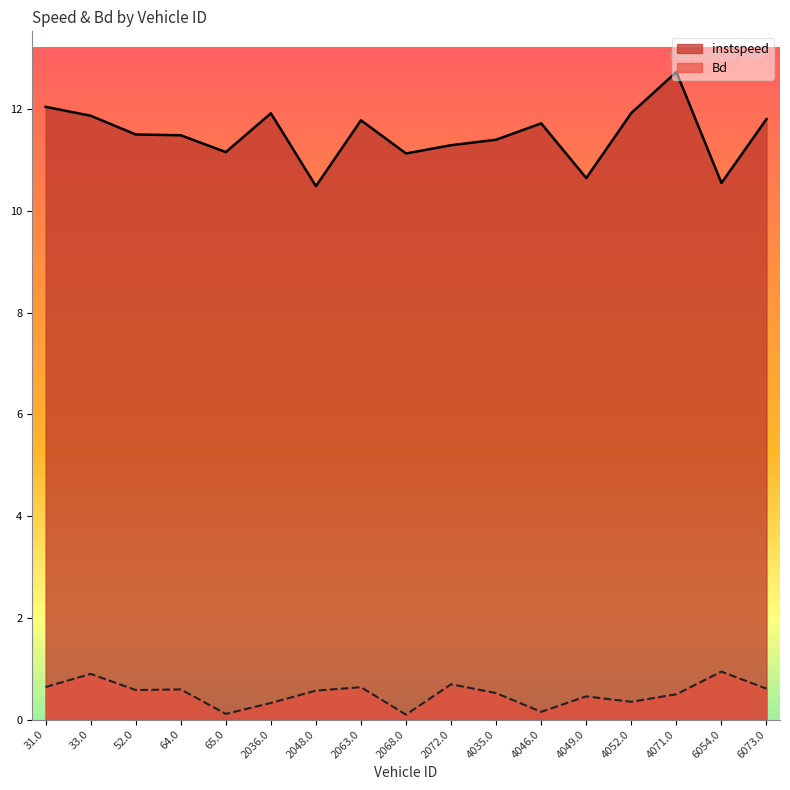

At which category does instspeed reach its first local peak?

2036.0